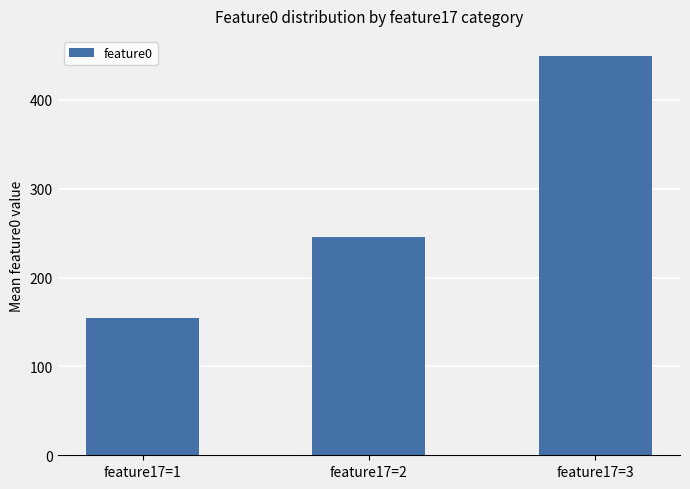

What is the sum of the values at feature17=2 and feature17=3?

695.8